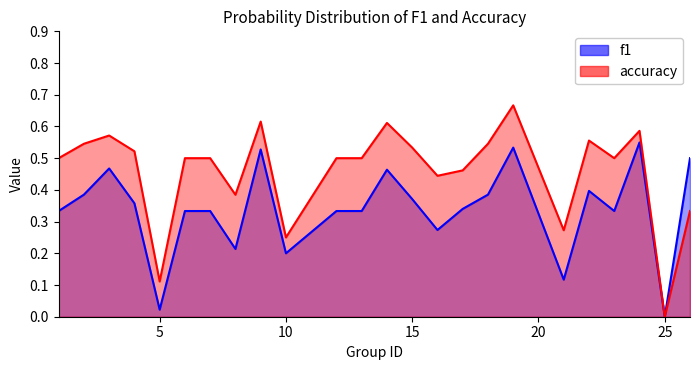

What is the maximum value for accuracy?

0.7